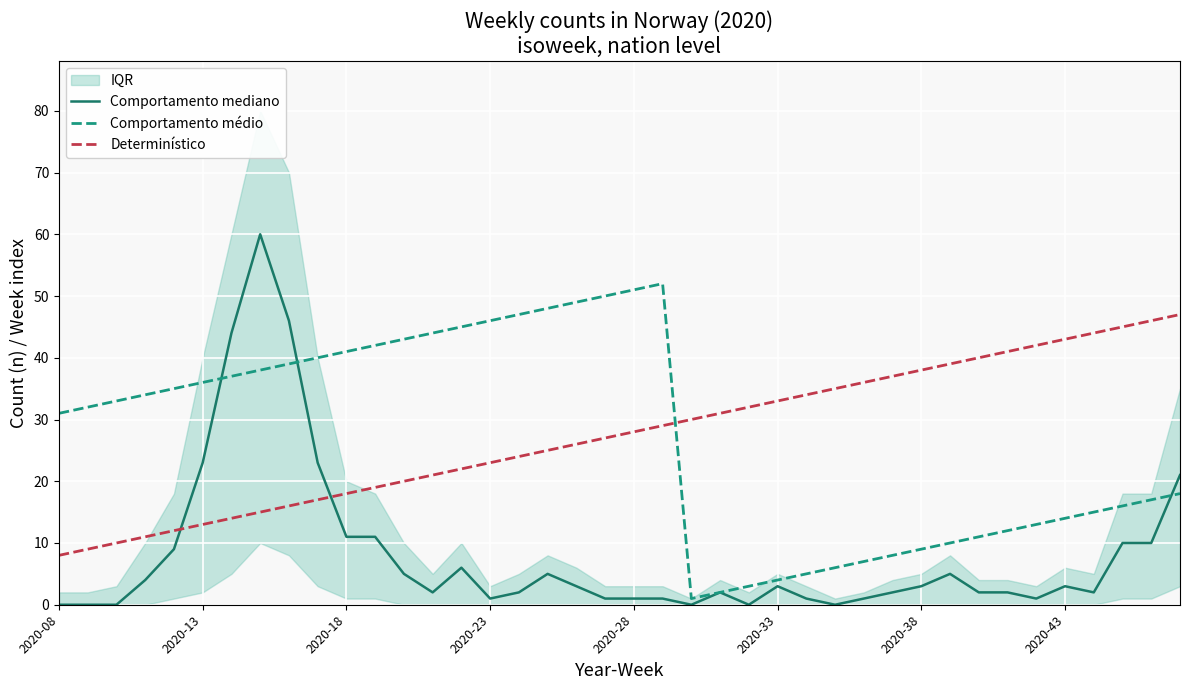

True or false: Comportamento médio has more than 1 interior local peaks.

False